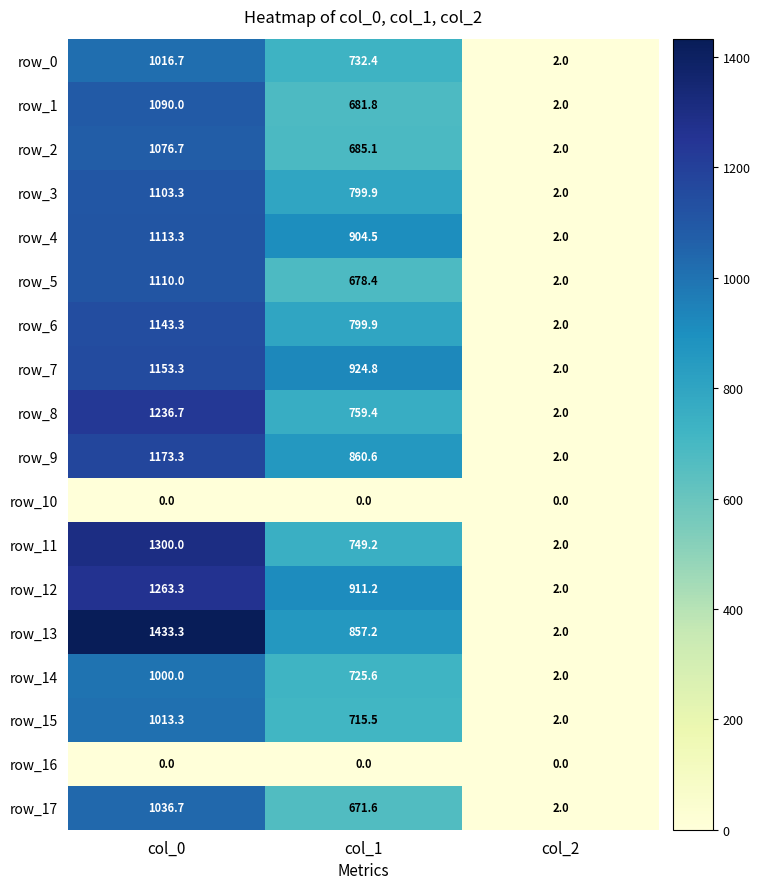

Rank the categories by row_0 value from highest to lowest.

col_0, col_1, col_2